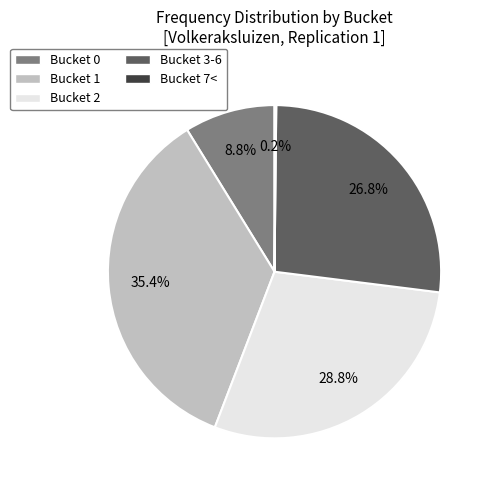

Is there a majority slice in this chart?

No